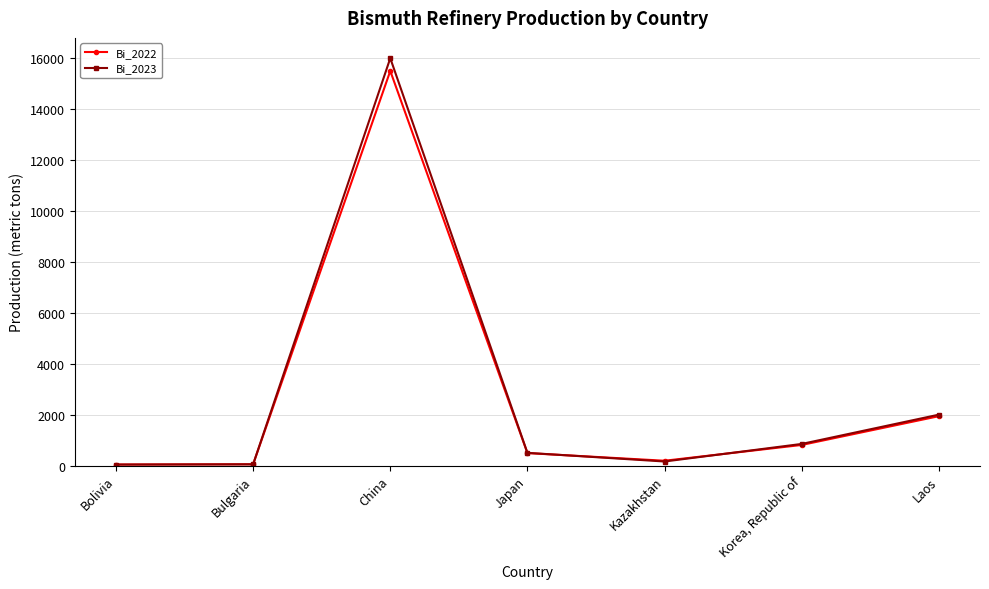

What is the total value across all series at Laos?

3940